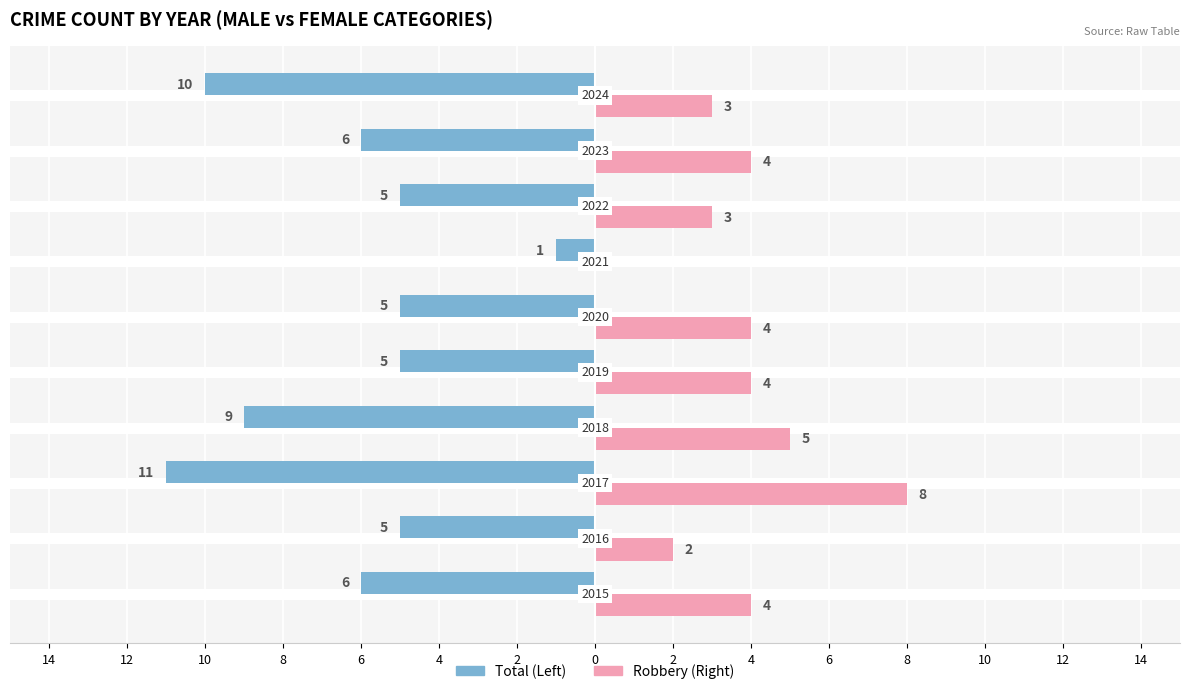

The value of Female at 4 is 3. True or false?

True